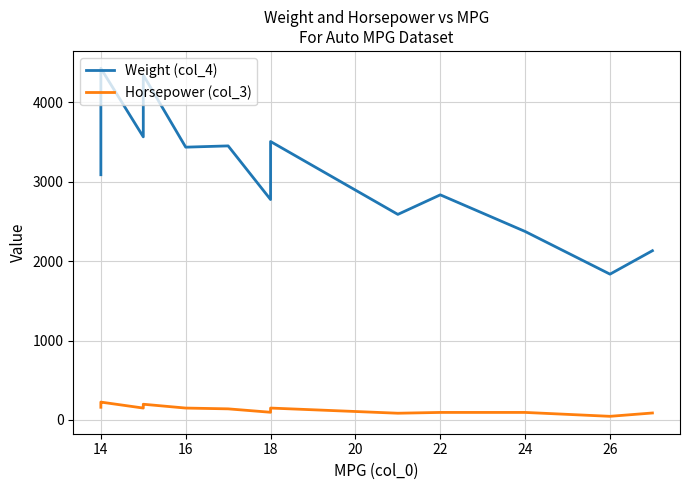

In Horsepower (col_3), how many points are lower than both neighbors (excluding endpoints)?

4